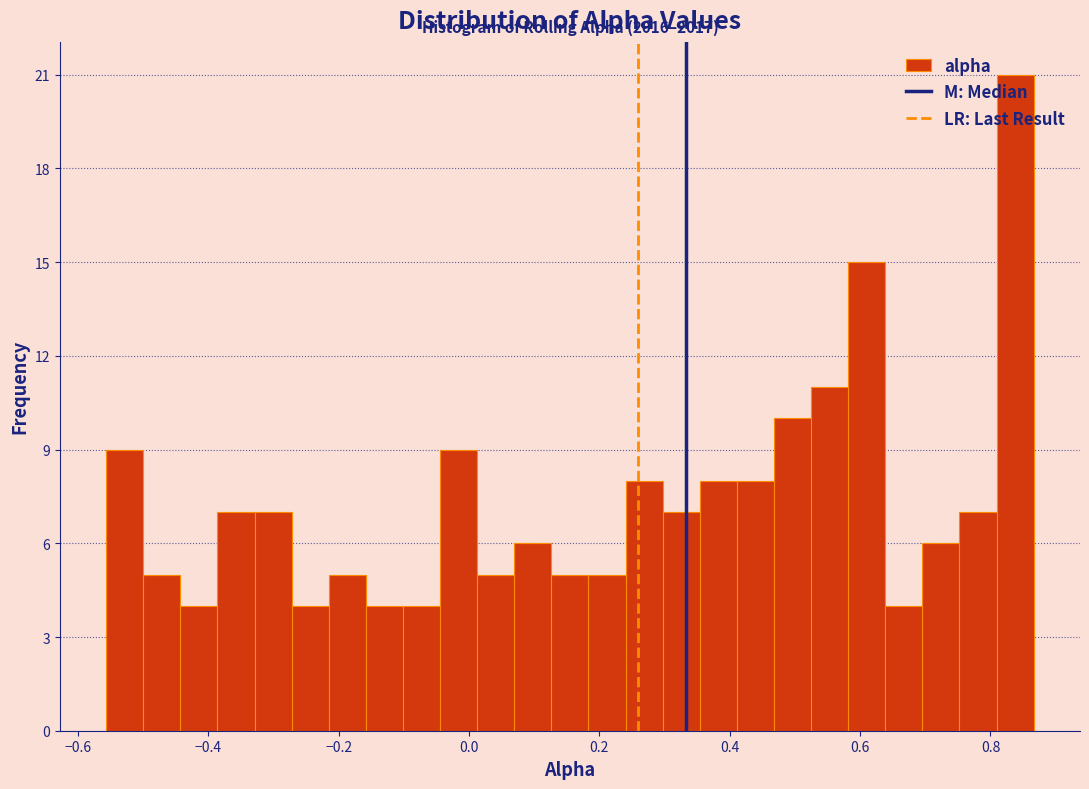

Read against the x-axis, roughly where is the centre of the tallest bar?

0.84